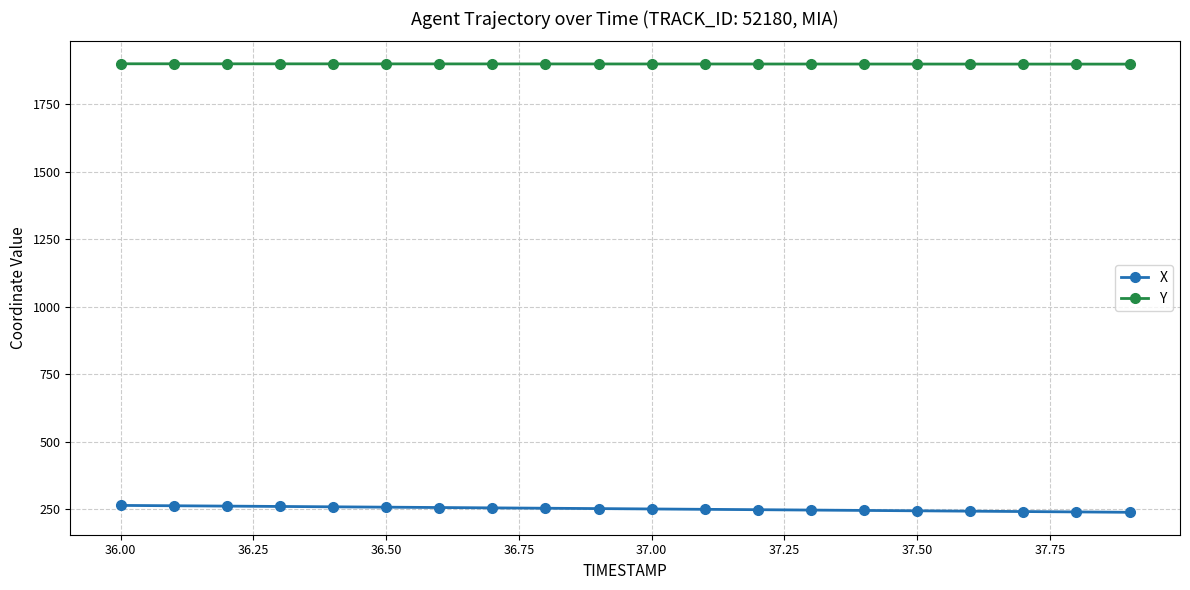

True or false: Y and X intersect in this chart.

False